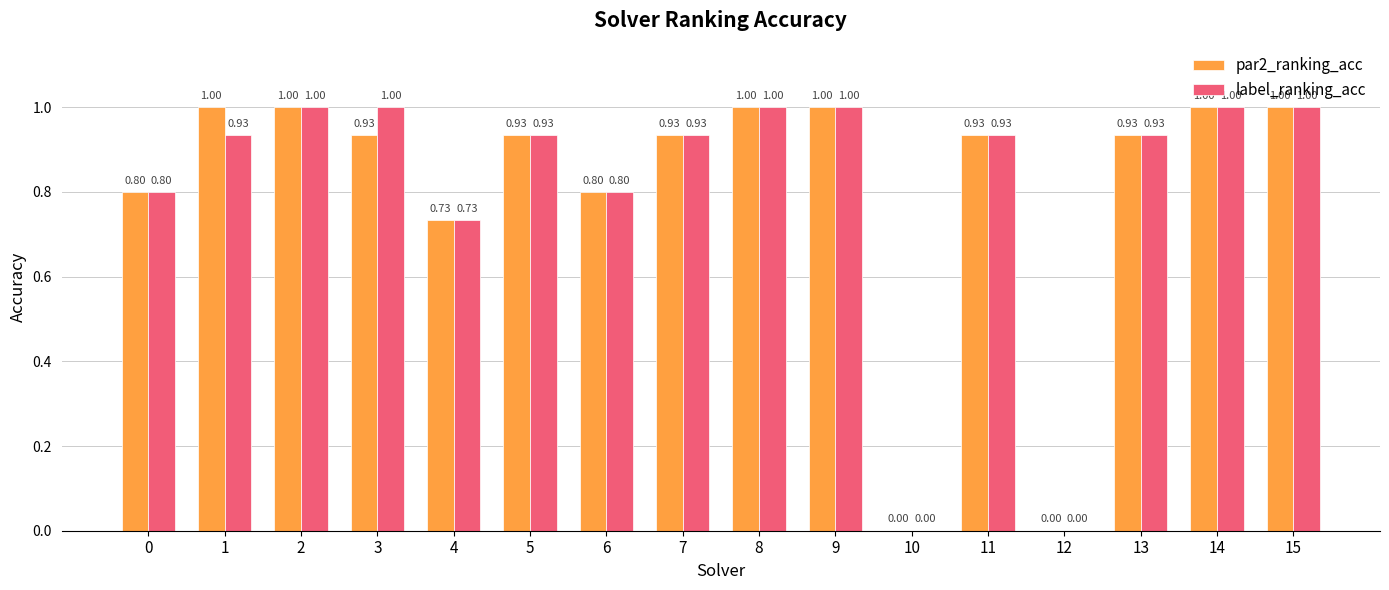

How many distinct data groups are displayed?

2